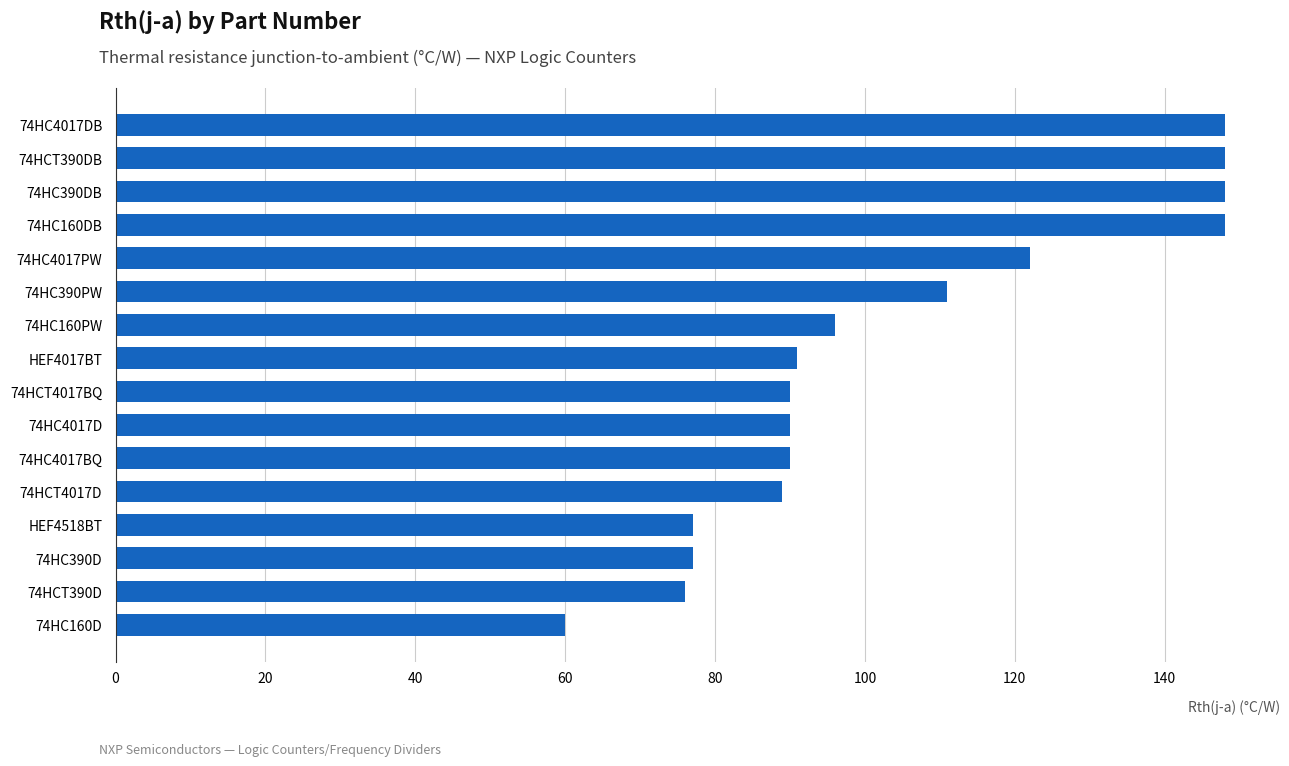

What is the difference between the second highest and second lowest values?

72